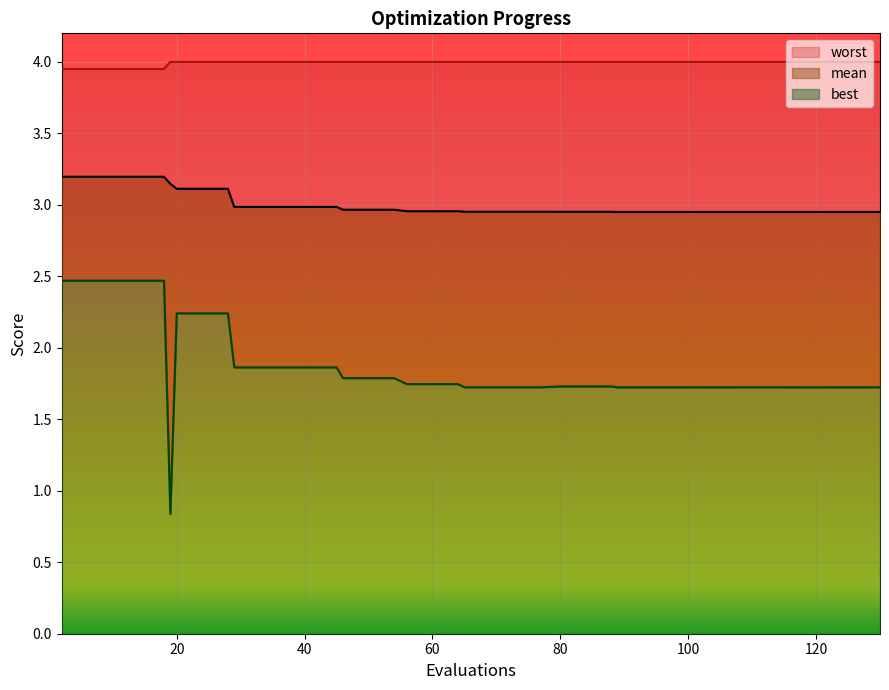

At which label is worst closest to 3?

2